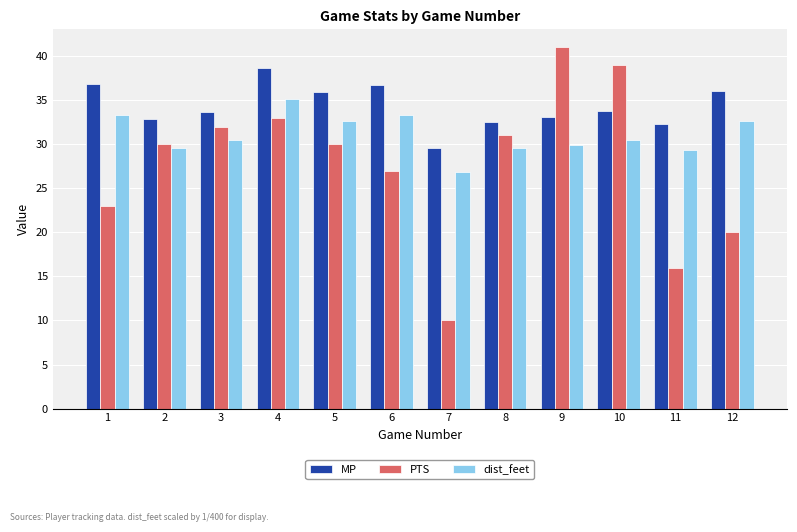

The MP series shows 57.5 at 6. True or false?

False